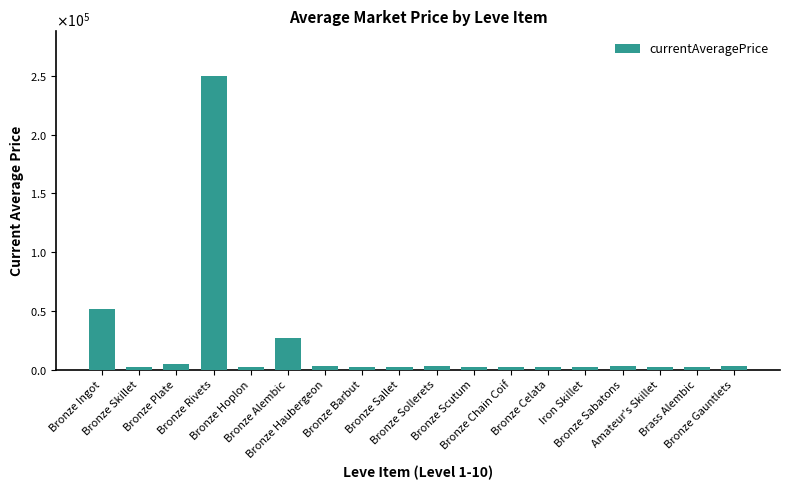

Which label corresponds to the smallest value in the chart?

Bronze Hoplon